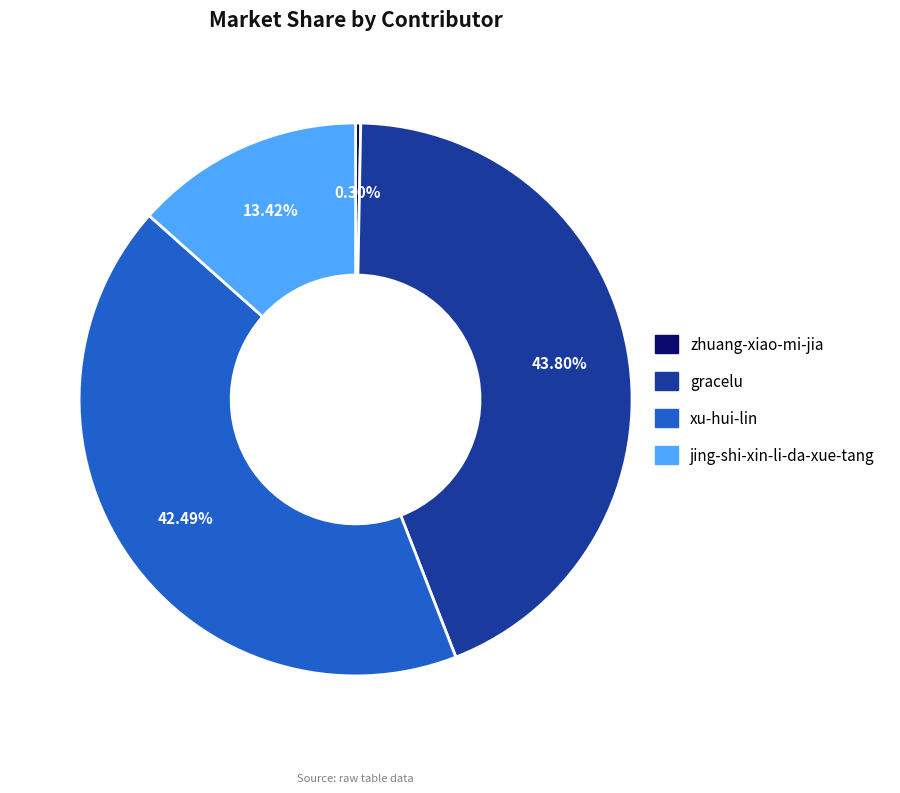

Is there a majority slice in this chart?

No